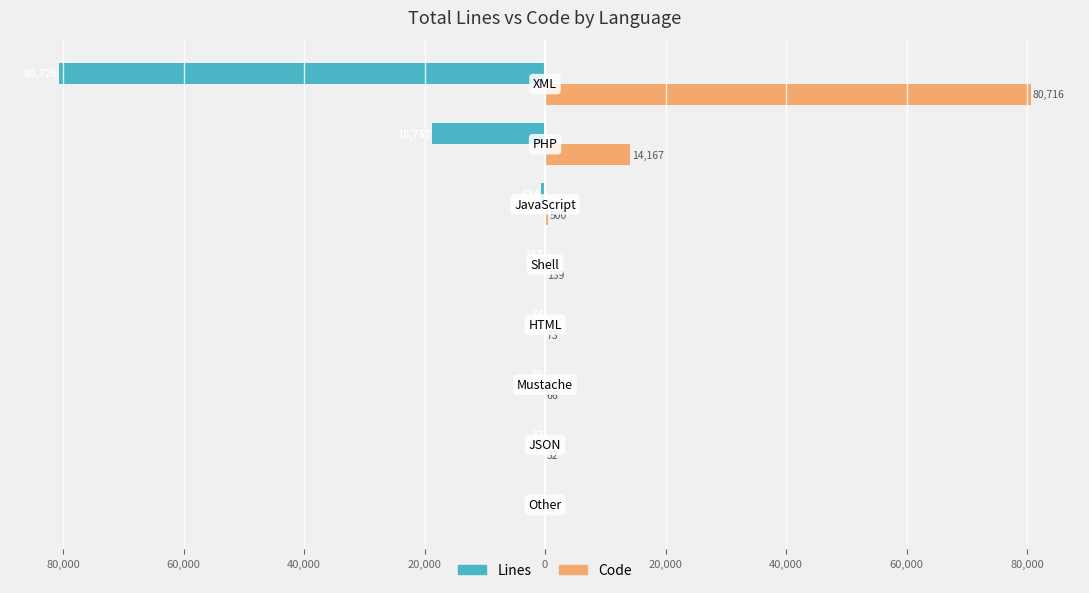

How many distinct data groups are displayed?

2